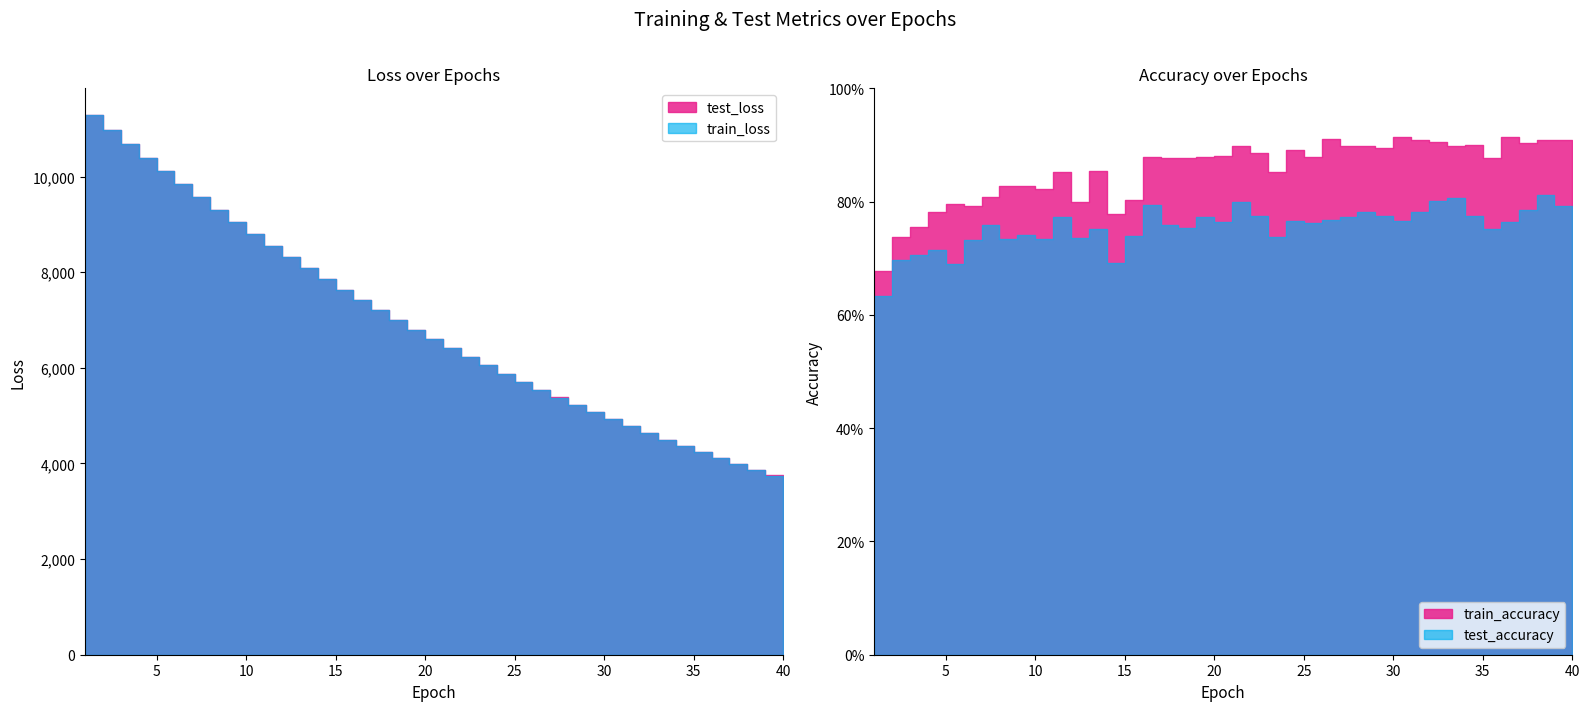

True or false: test_accuracy has a value of 0.8 at 20.

True